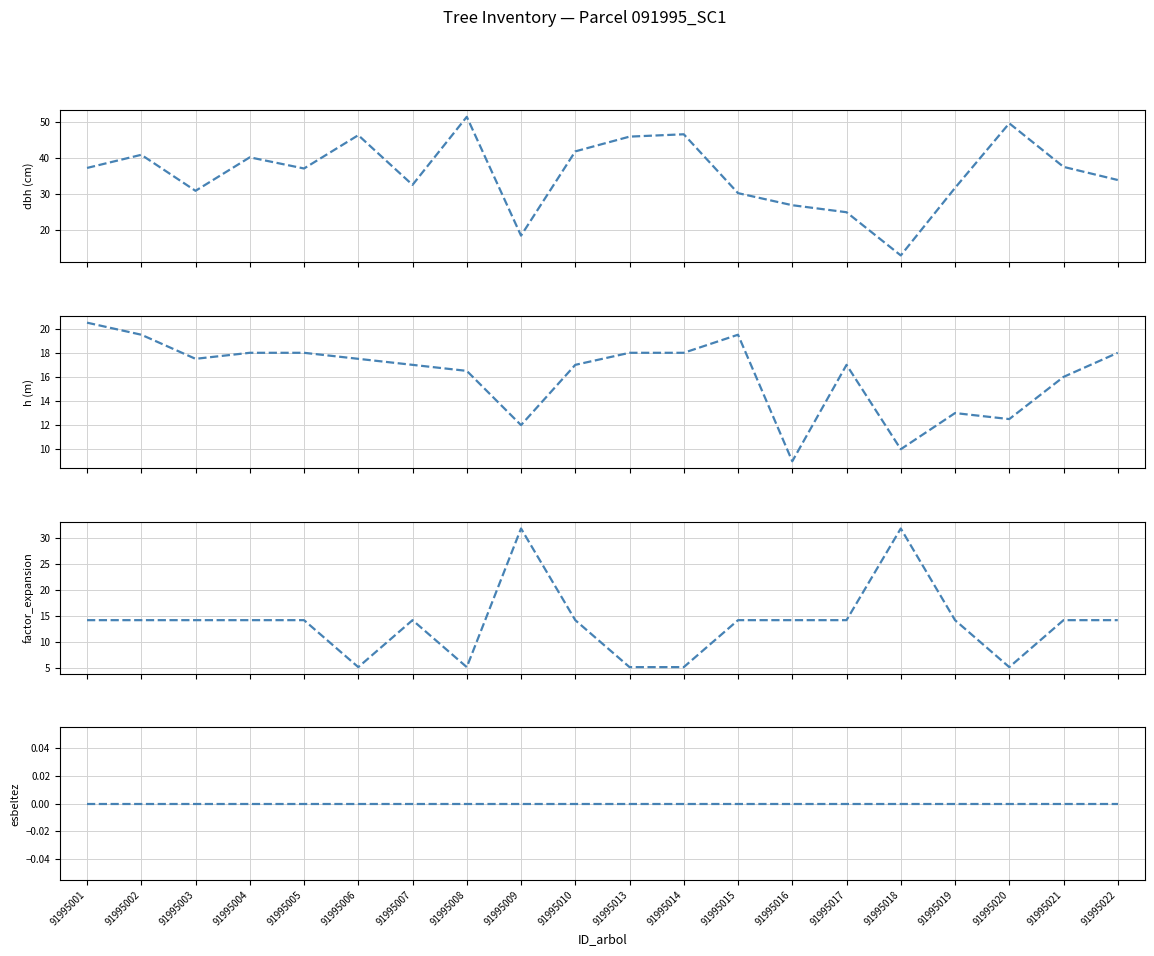

Reading right to left, transcribe all the data shown in this chart.

dbh: 91995022=33.9	91995021=37.5	91995020=49.6	91995019=31.6	91995018=12.9	91995017=24.9	91995016=26.9	91995015=30.2	91995014=46.5	91995013=45.9	91995010=41.8	91995009=18.4	91995008=51.4	91995007=32.5	91995006=46.3	91995005=37.0	91995004=40.1	91995003=30.9	91995002=40.9	91995001=37.2
h: 91995022=18.0	91995021=16.0	91995020=12.5	91995019=13.0	91995018=10.0	91995017=17.0	91995016=9.0	91995015=19.5	91995014=18.0	91995013=18.0	91995010=17.0	91995009=12.0	91995008=16.5	91995007=17.0	91995006=17.5	91995005=18.0	91995004=18.0	91995003=17.5	91995002=19.5	91995001=20.5
factor_expansion: 91995022=14.2	91995021=14.2	91995020=5.1	91995019=14.2	91995018=31.8	91995017=14.2	91995016=14.2	91995015=14.2	91995014=5.1	91995013=5.1	91995010=14.2	91995009=31.8	91995008=5.1	91995007=14.2	91995006=5.1	91995005=14.2	91995004=14.2	91995003=14.2	91995002=14.2	91995001=14.2
esbeltez: 91995022=0.0	91995021=0.0	91995020=0.0	91995019=0.0	91995018=0.0	91995017=0.0	91995016=0.0	91995015=0.0	91995014=0.0	91995013=0.0	91995010=0.0	91995009=0.0	91995008=0.0	91995007=0.0	91995006=0.0	91995005=0.0	91995004=0.0	91995003=0.0	91995002=0.0	91995001=0.0